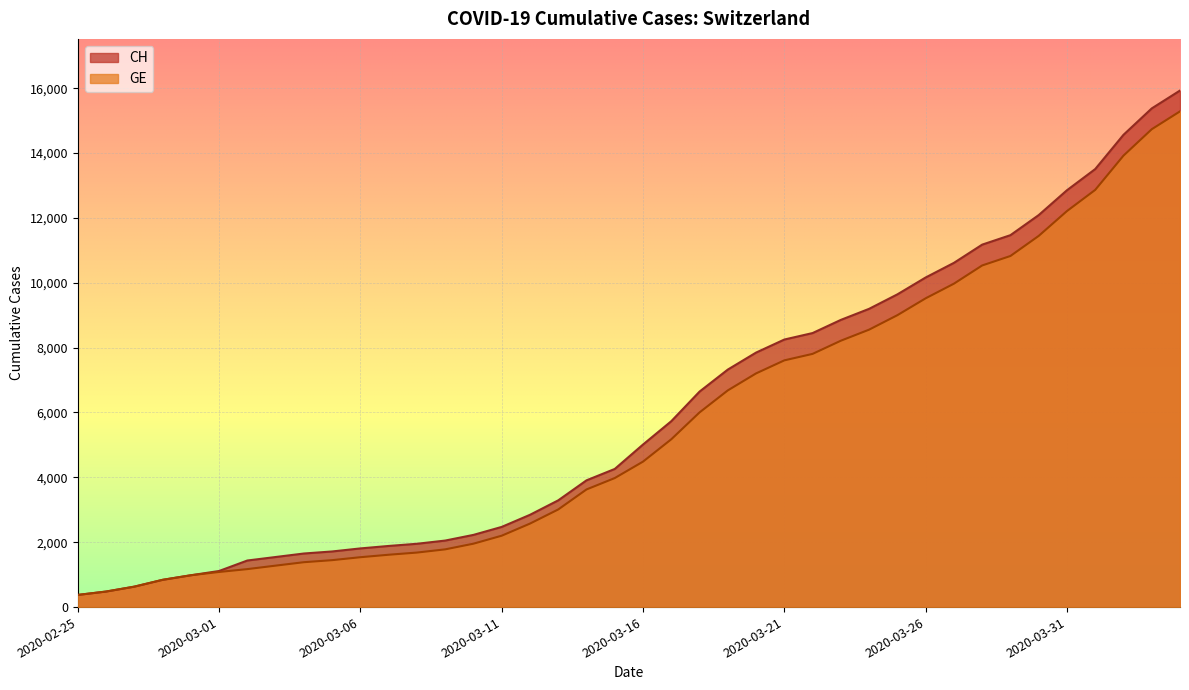

What is the value of the GE point at the 37th from the left?

12863